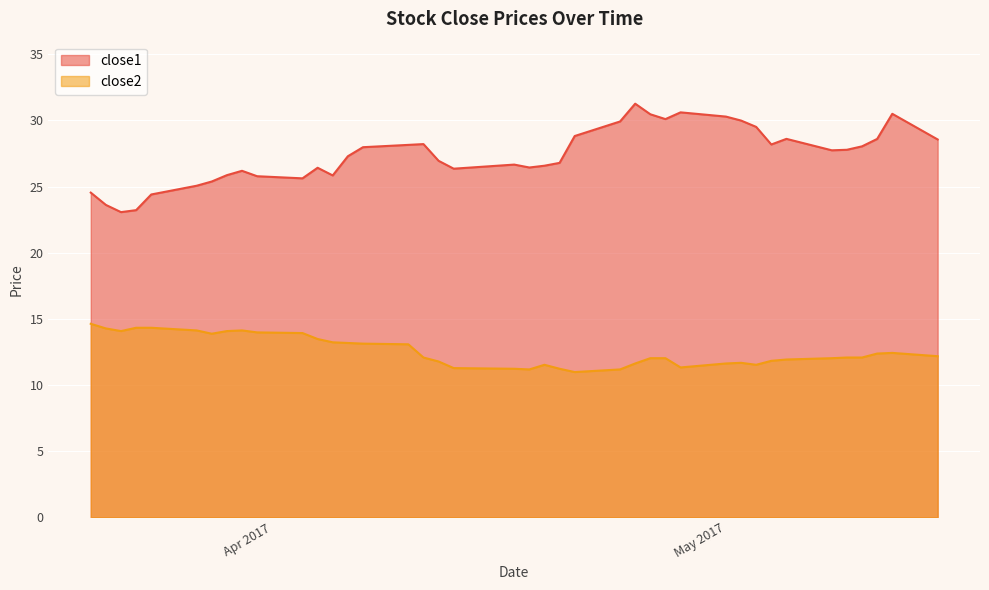

Is it true that close2 equals 14.3 at 2017-03-21?

True